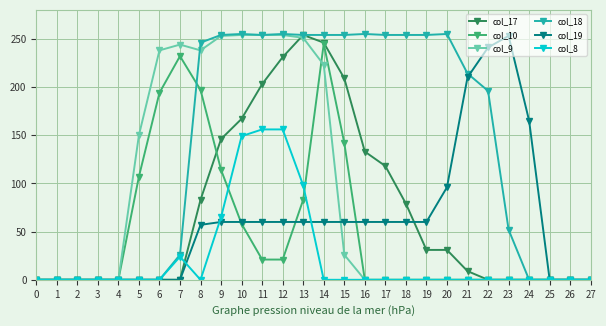

What is the sum of all col_19 values?

1682